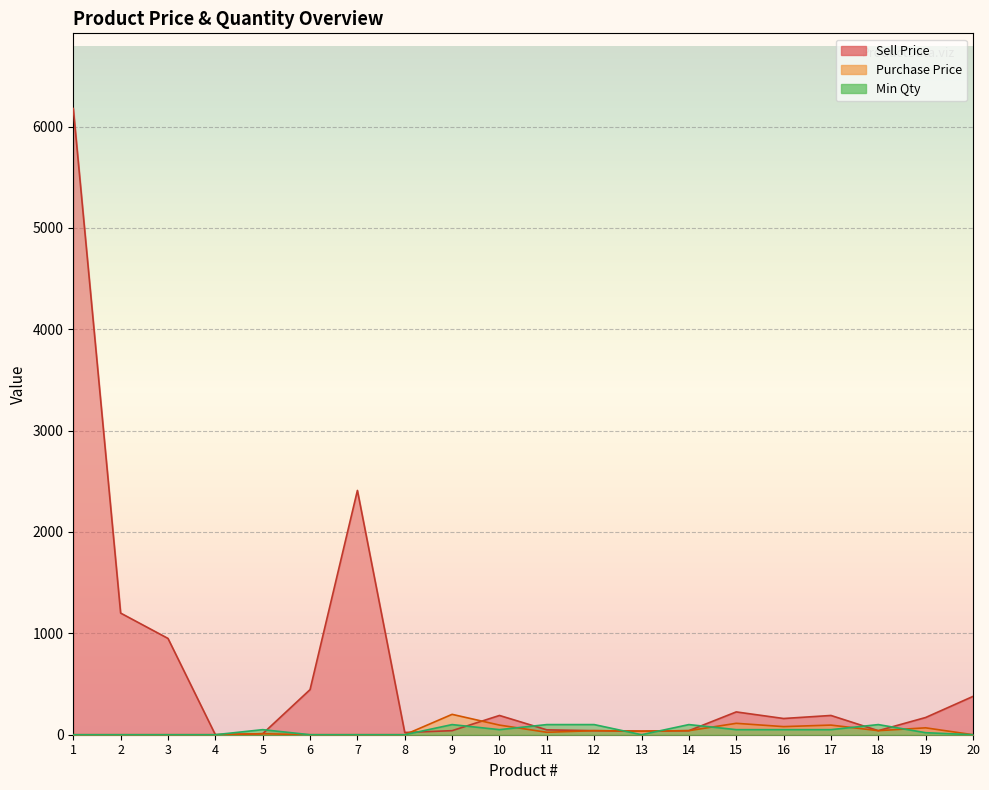

How many lines are shown in the chart?

3